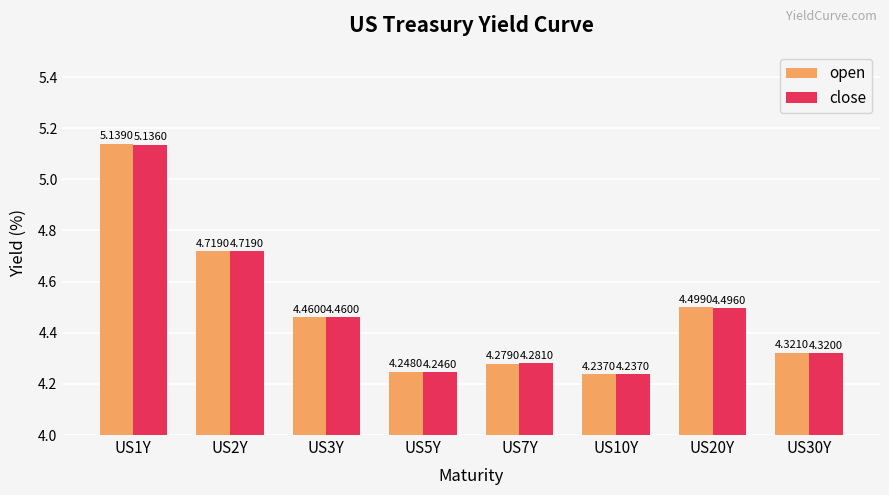

What is the label of the 5th bar from the right?

US5Y